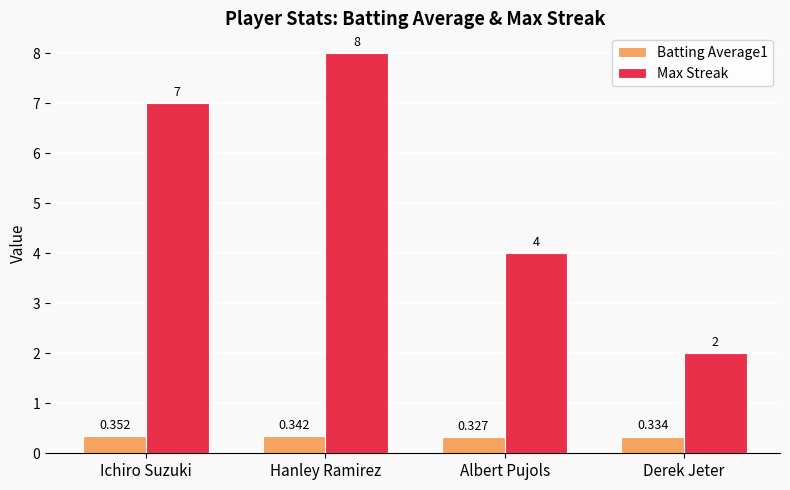

What is the label of the 2nd bar from the right?

Albert Pujols